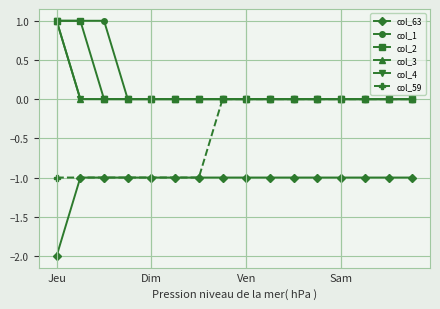

True or false: col_3 has more than 0 interior local peaks.

False